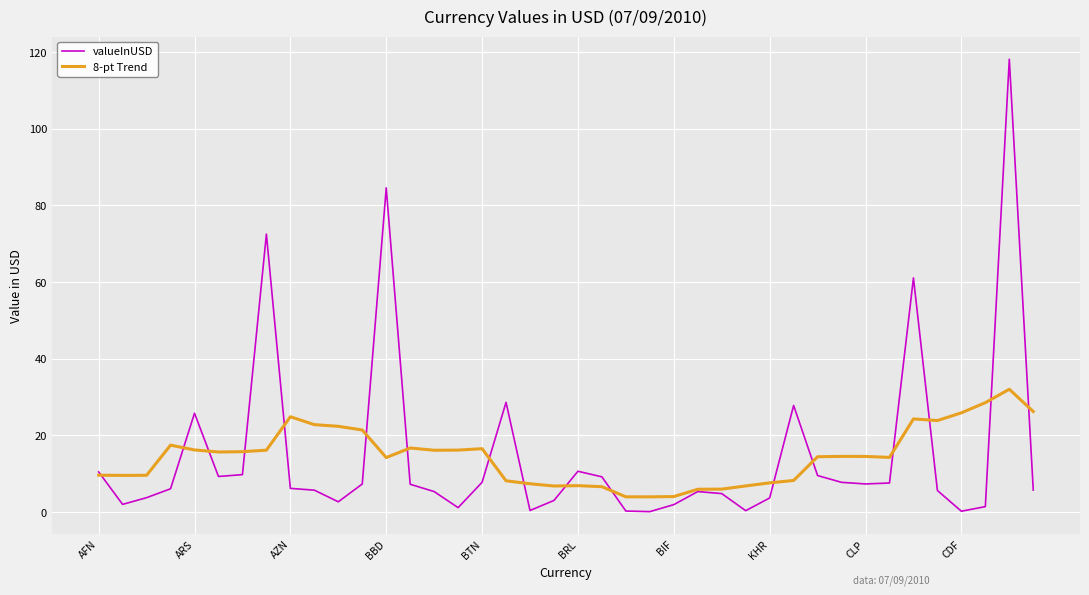

Which series has the widest spread of values?

valueInUSD